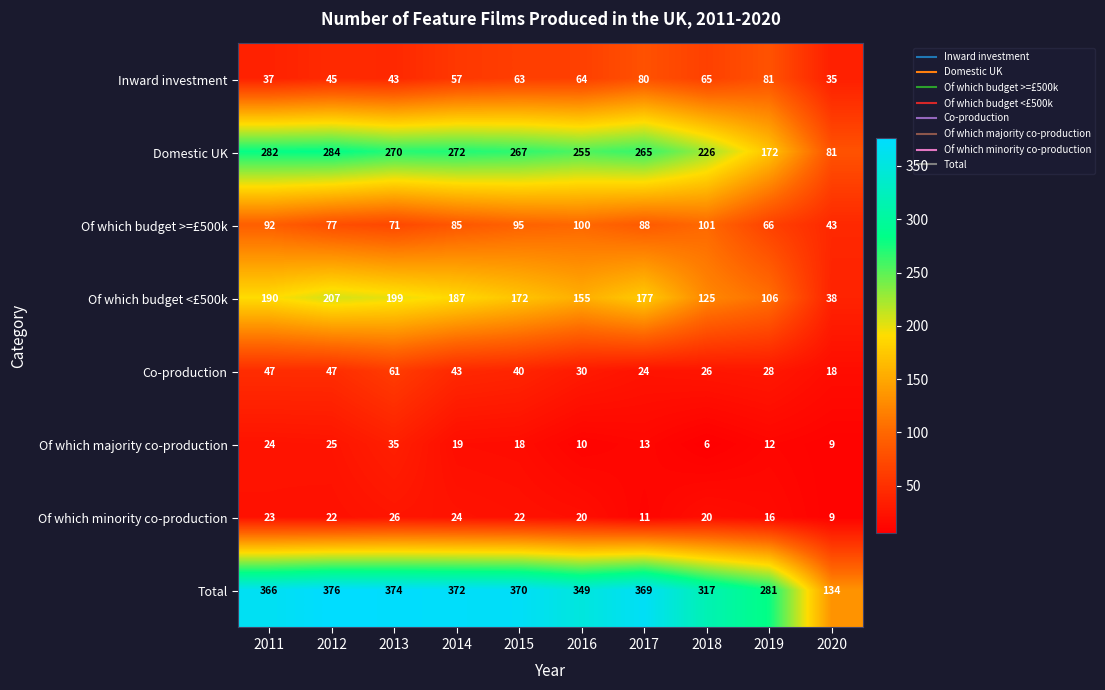

Which series has the largest total across all categories?

Total